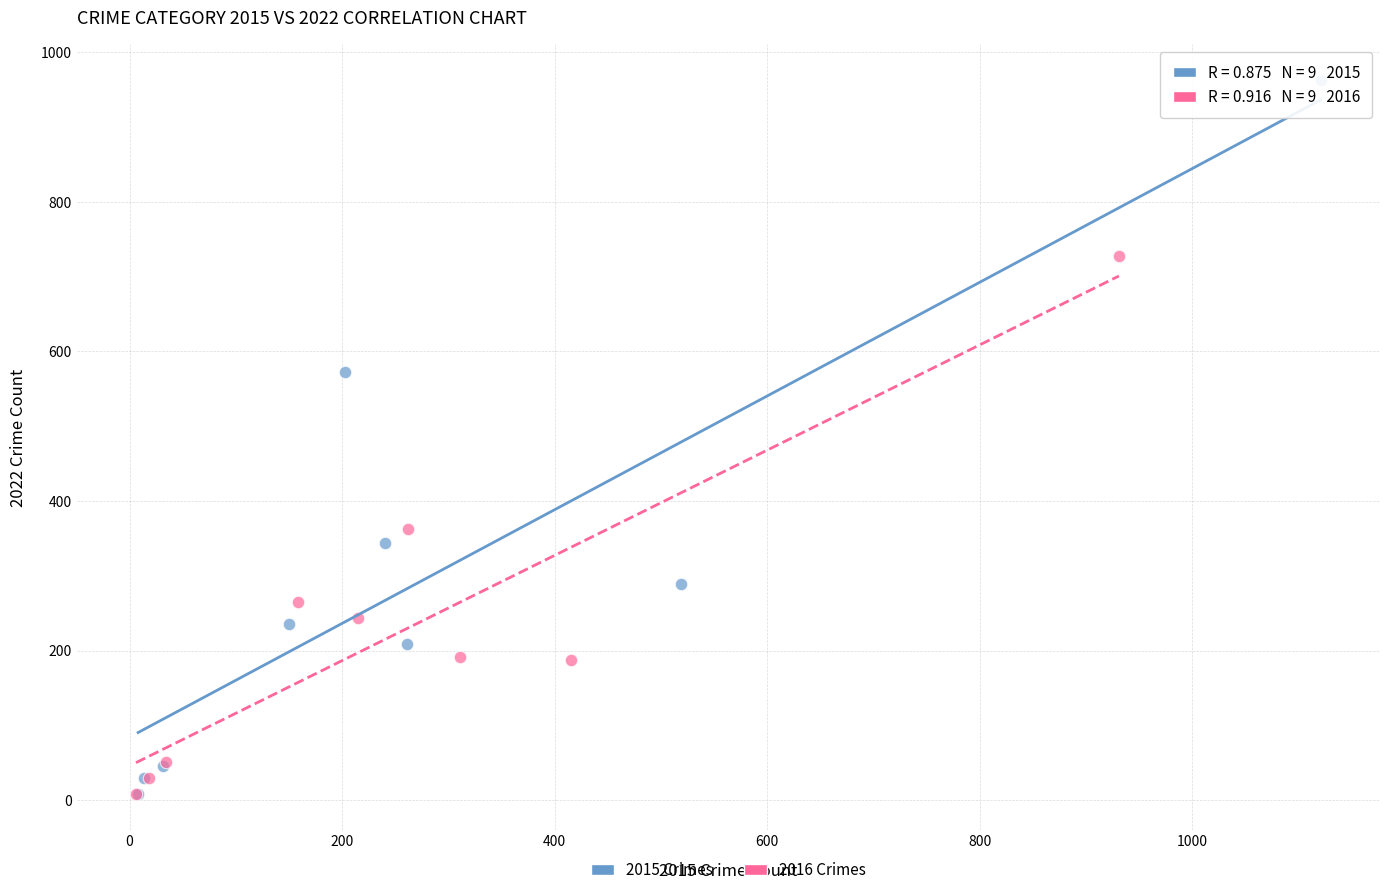

Which series has the largest Y range (max minus min)?

2015 Crimes